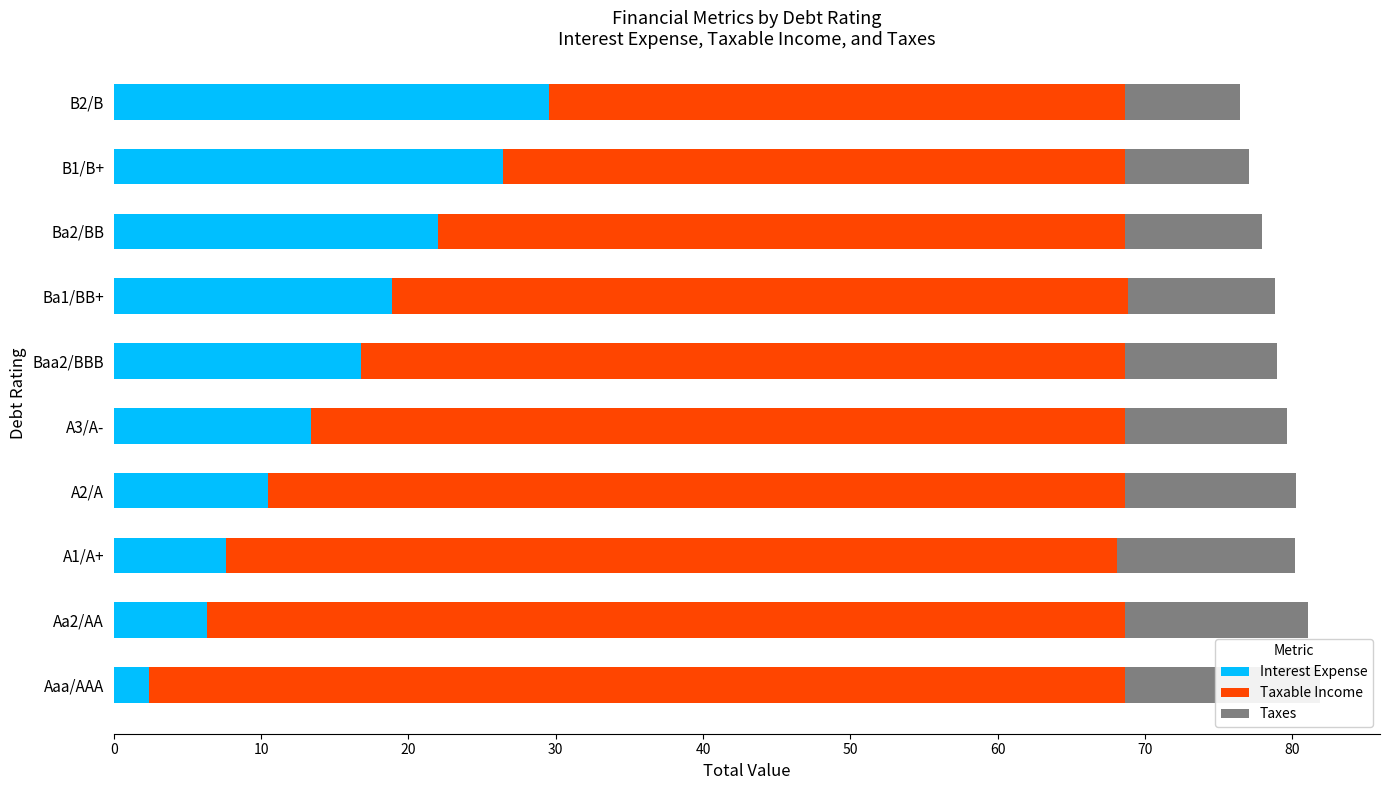

How many values in the Taxes series exceed 11?

5